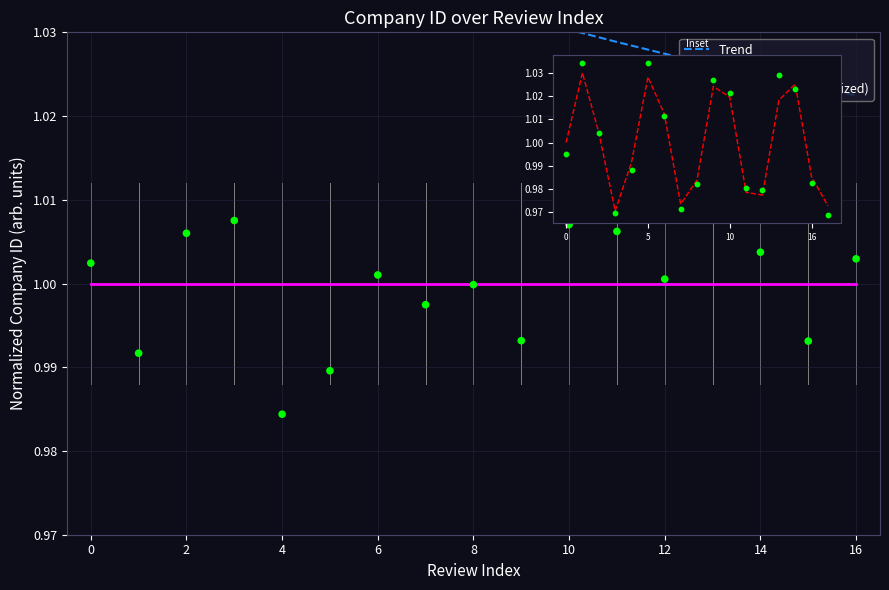

Which series reaches the maximum Y coordinate?

Trend